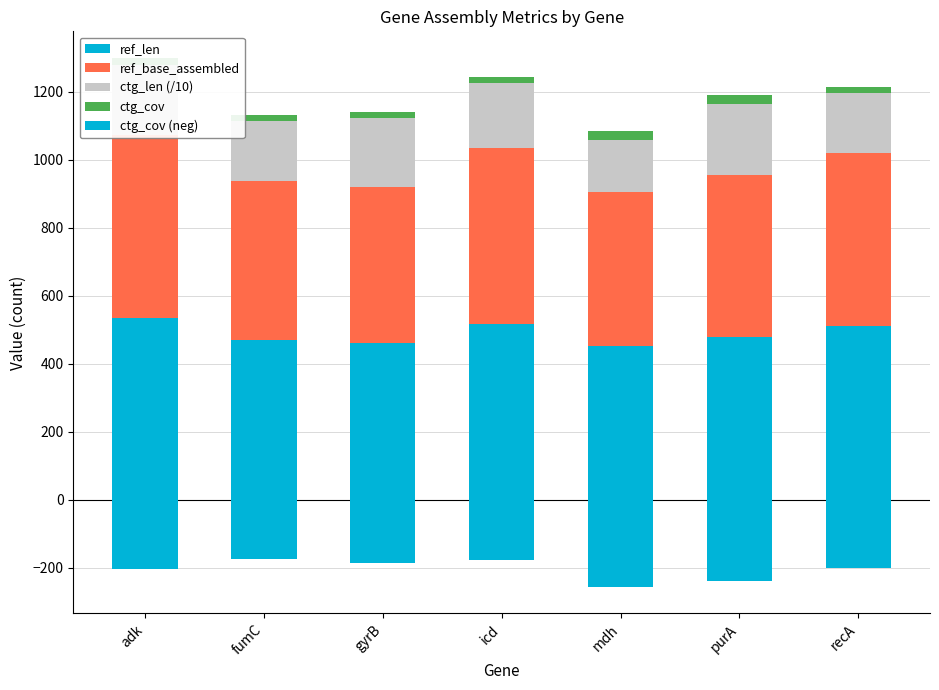

What is the greatest value displayed?

536.0